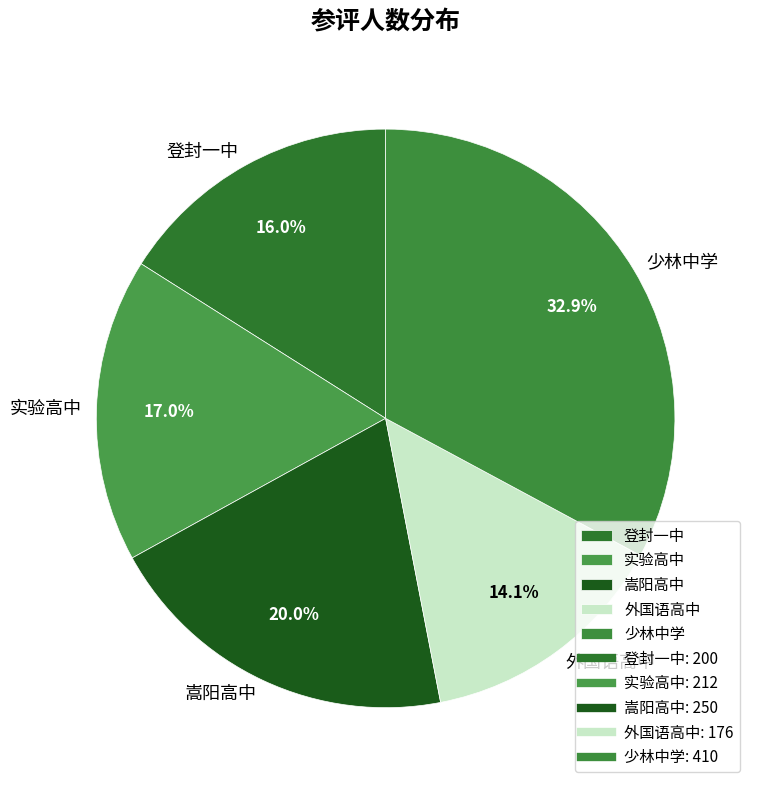

To the nearest percent, what portion does 登封一中 represent?

16%